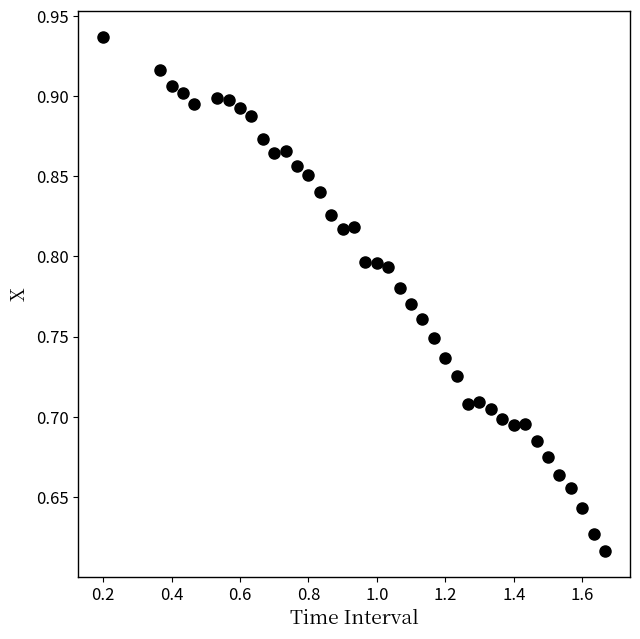

What is the range of Y values (max minus min)?

0.3